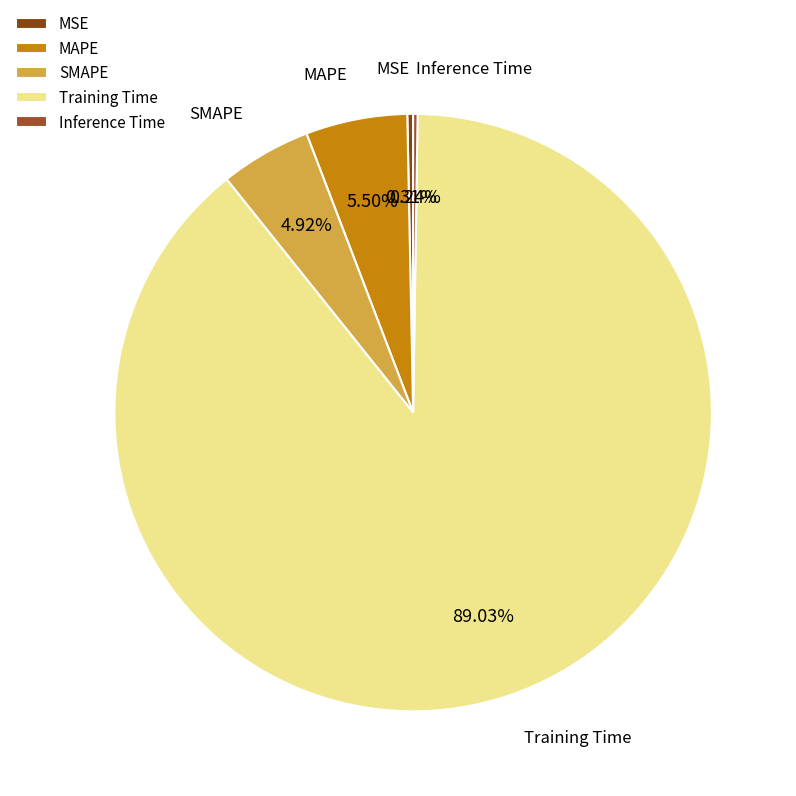

Which slice represents more than half of the pie?

Training Time